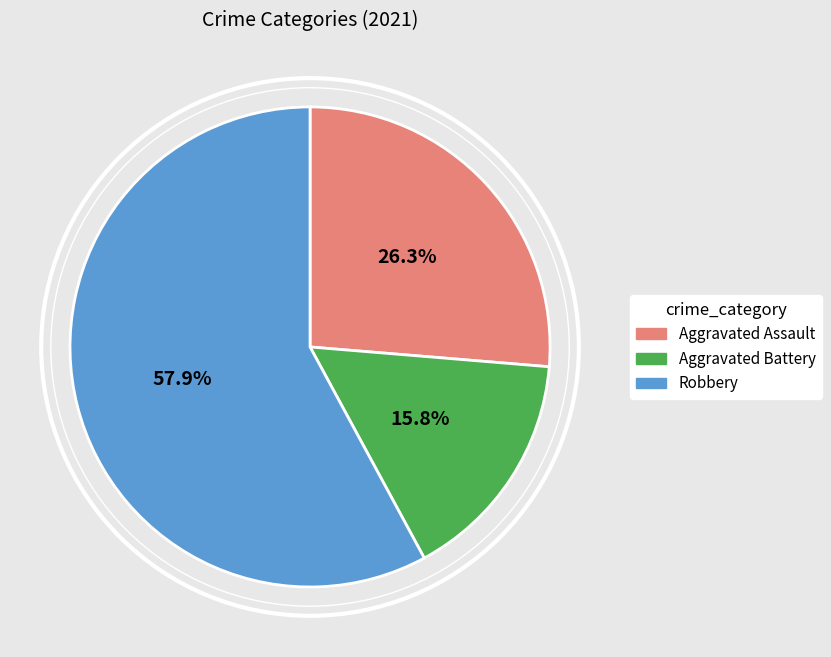

Is the sum of Aggravated Battery and Aggravated Assault greater than half?

No